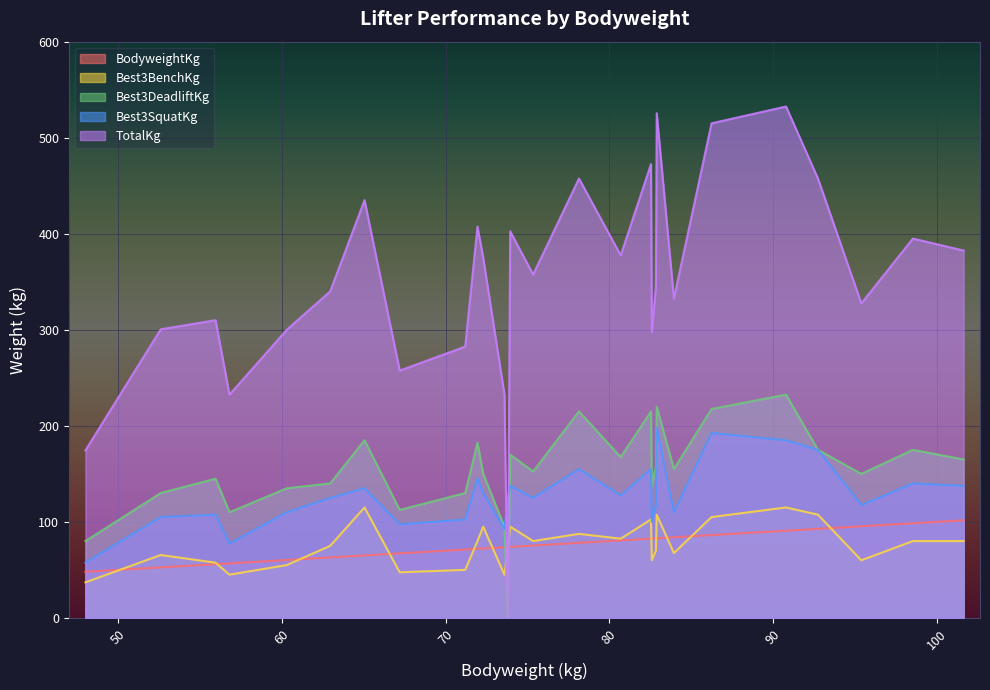

Which series has the largest total across all categories?

TotalKg